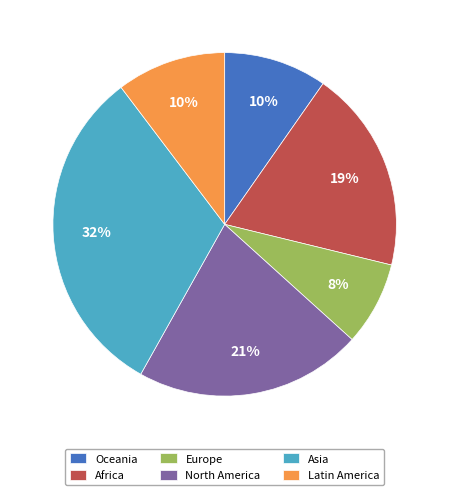

Do Oceania and North America together represent more than half of the pie?

No